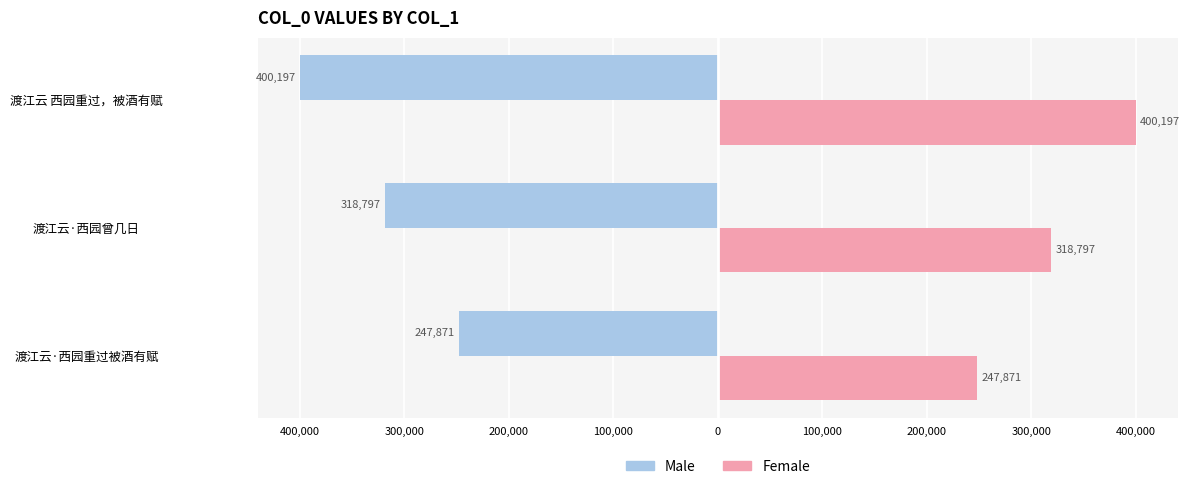

What are all the series names shown in the legend?

Male, Female